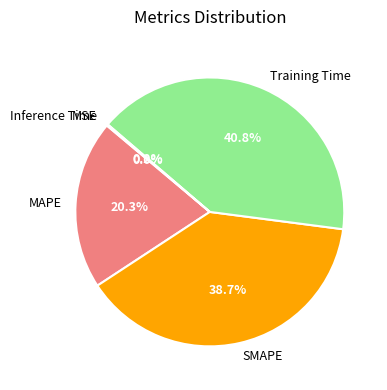

To the nearest percent, what percentage of the pie is Training Time?

41%